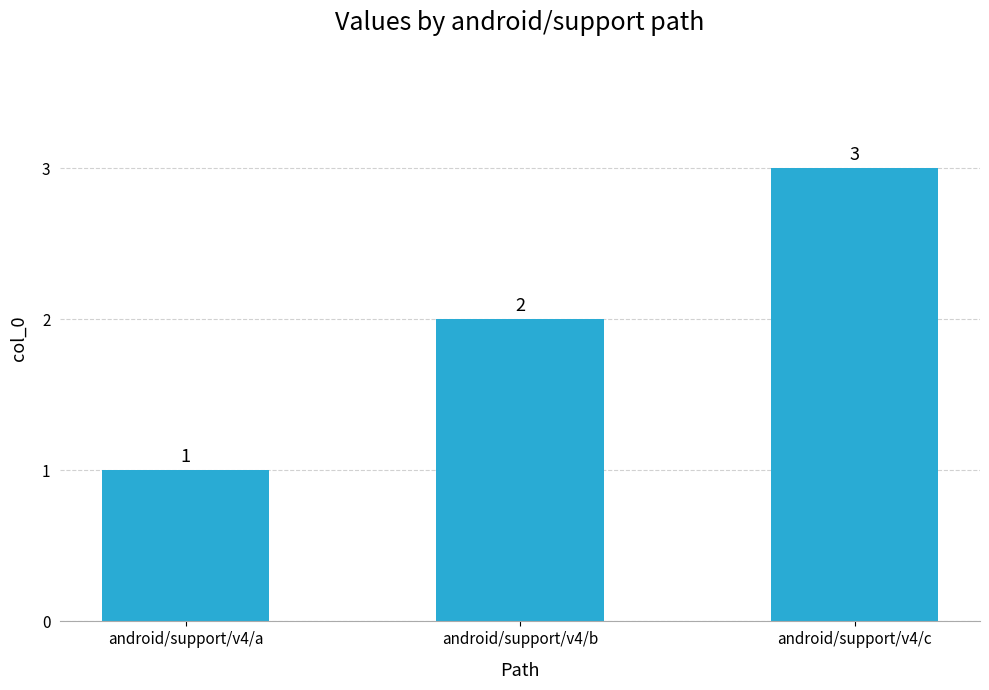

Rank the categories by value from lowest to highest.

android/support/v4/a, android/support/v4/b, android/support/v4/c